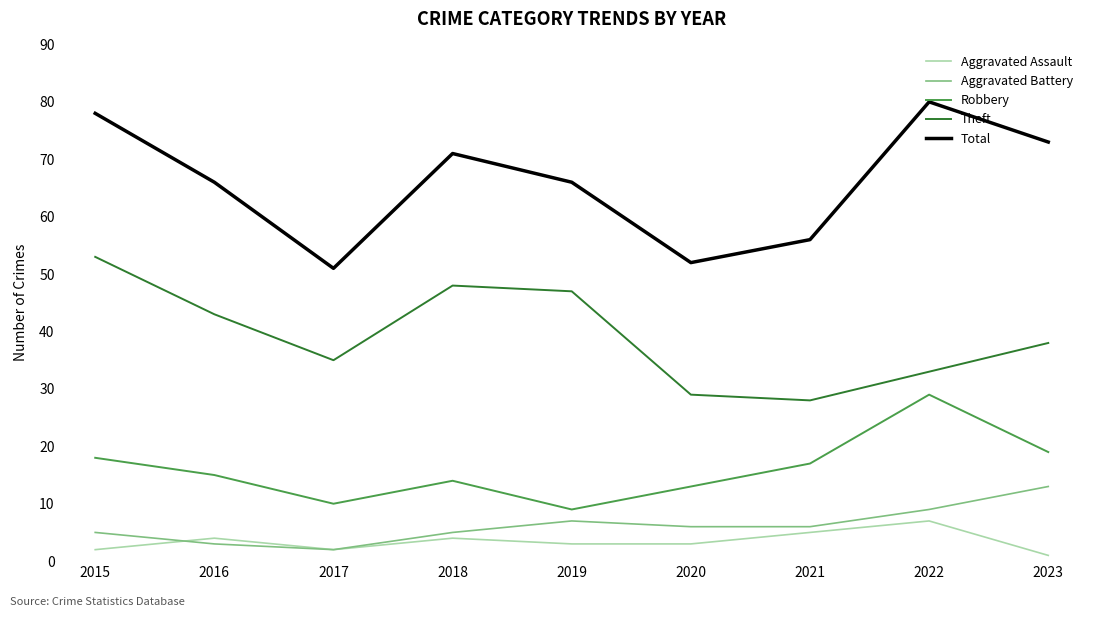

Is the value of Total at 2023 greater than the value of Aggravated Battery at 2023?

Yes